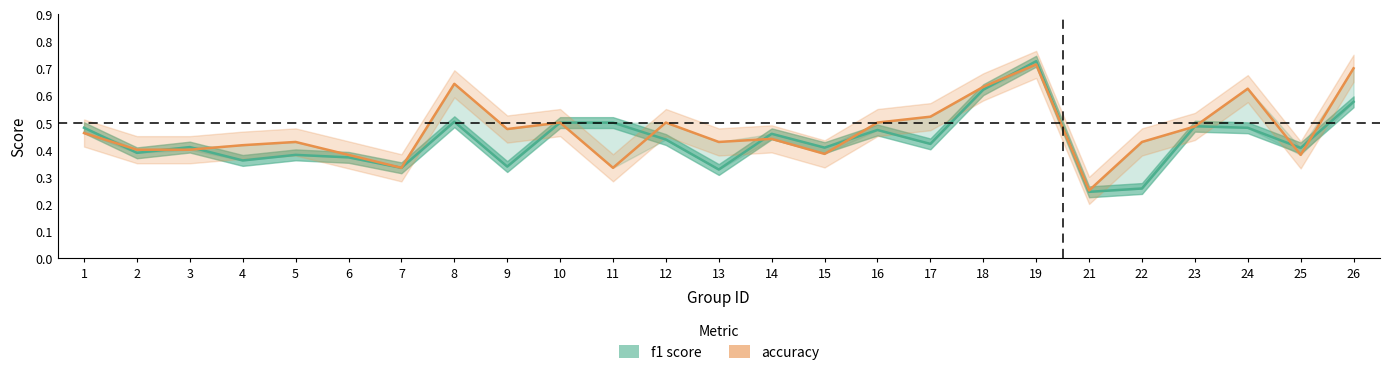

How many times do f1 and accuracy cross each other?

12